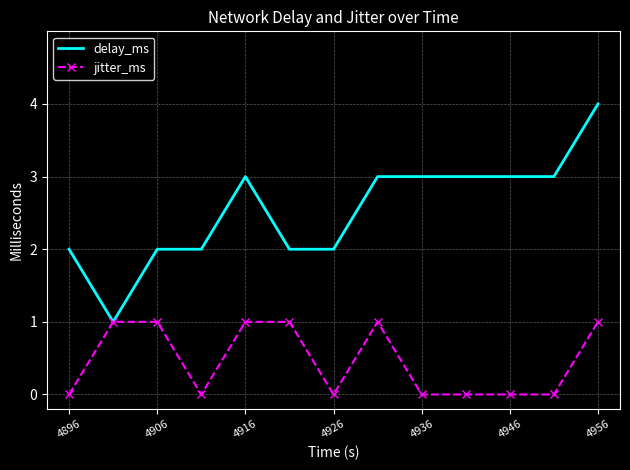

What is the maximum value shown in the chart?

4